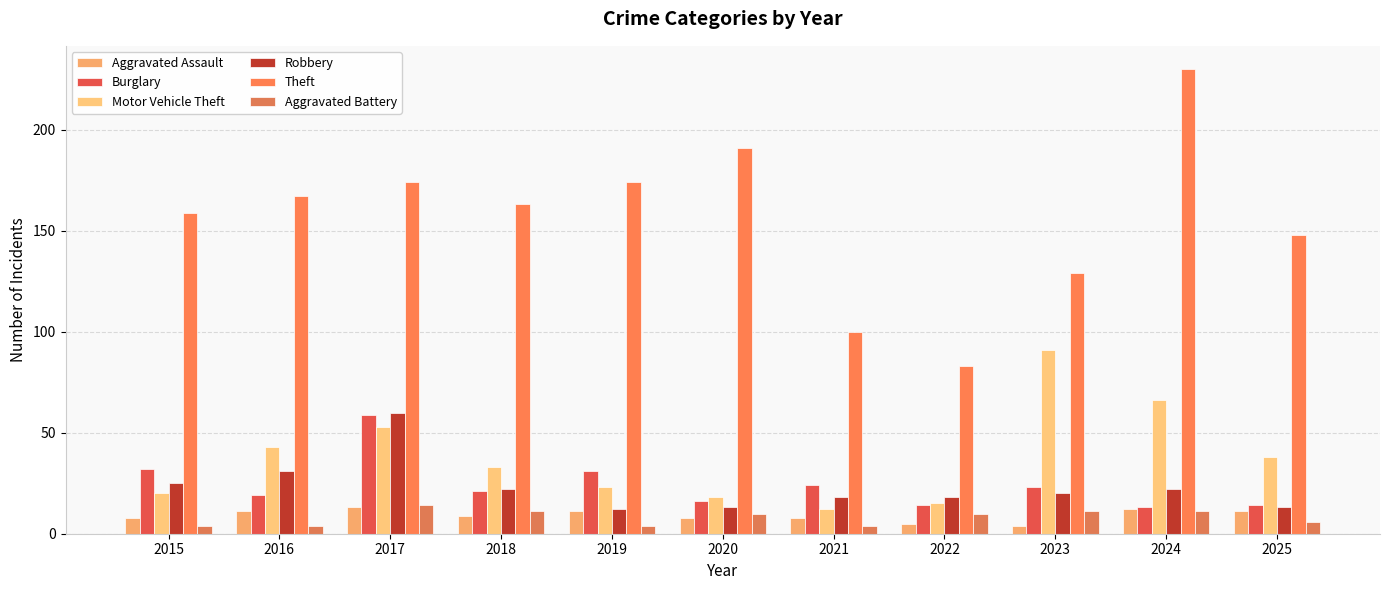

Does the chart contain stacked bars?

No